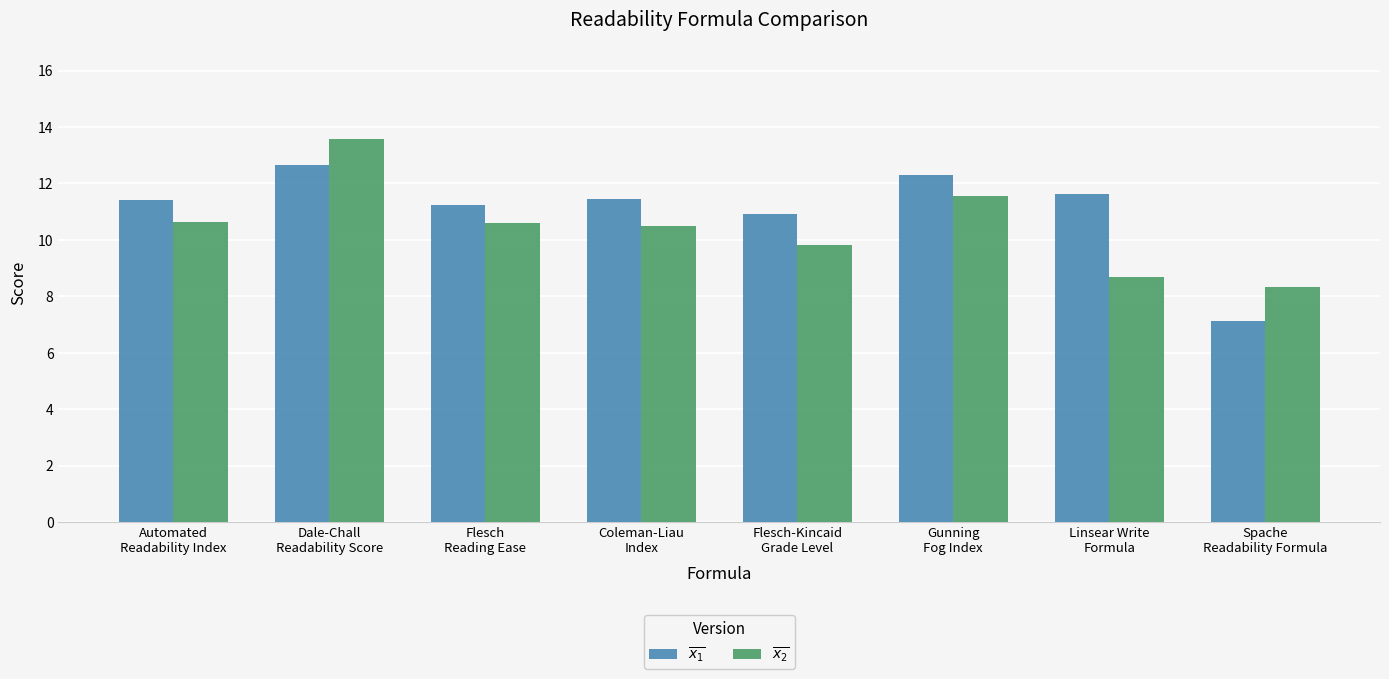

Which series has the widest spread of values?

$\overline{x_1}$